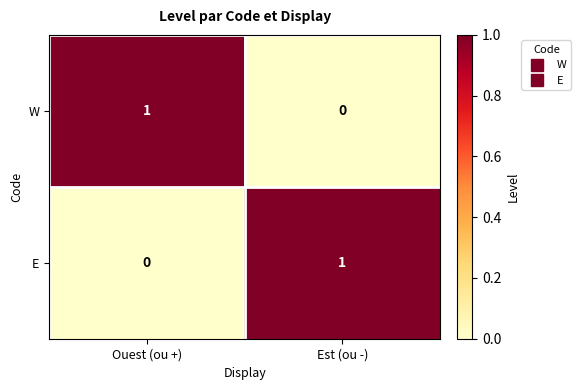

The value of W at Ouest (ou +) is 0. True or false?

False